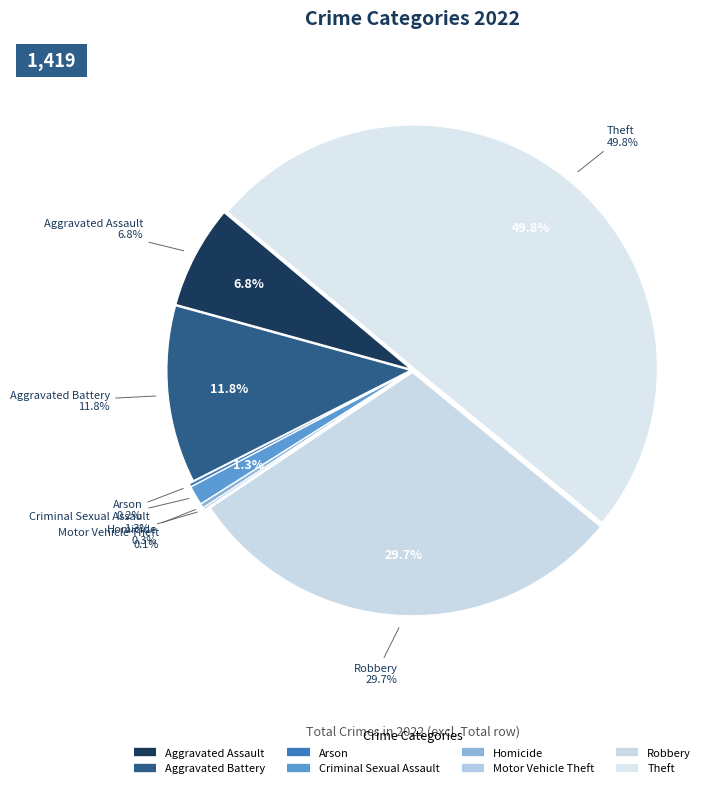

Does any single category account for the majority?

No